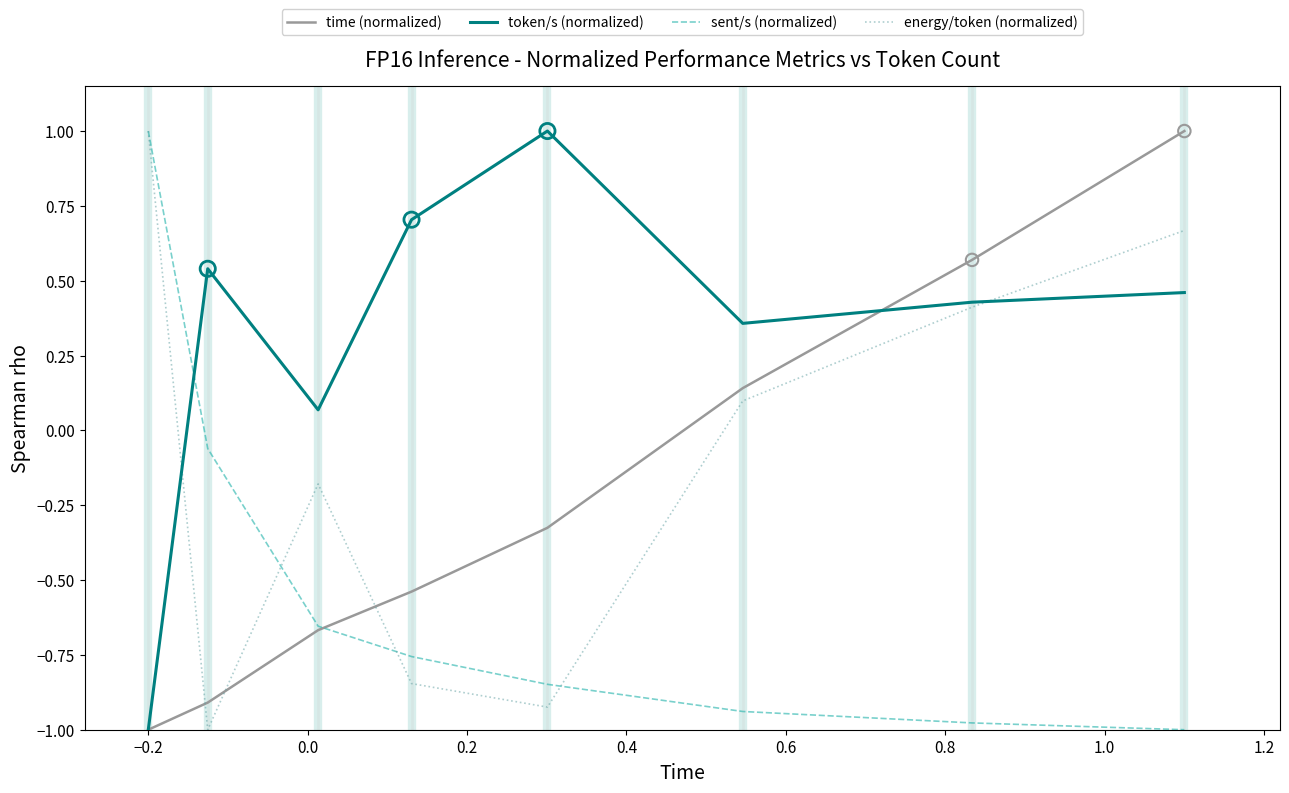

Which series has the largest total across all categories?

token/s (normalized)